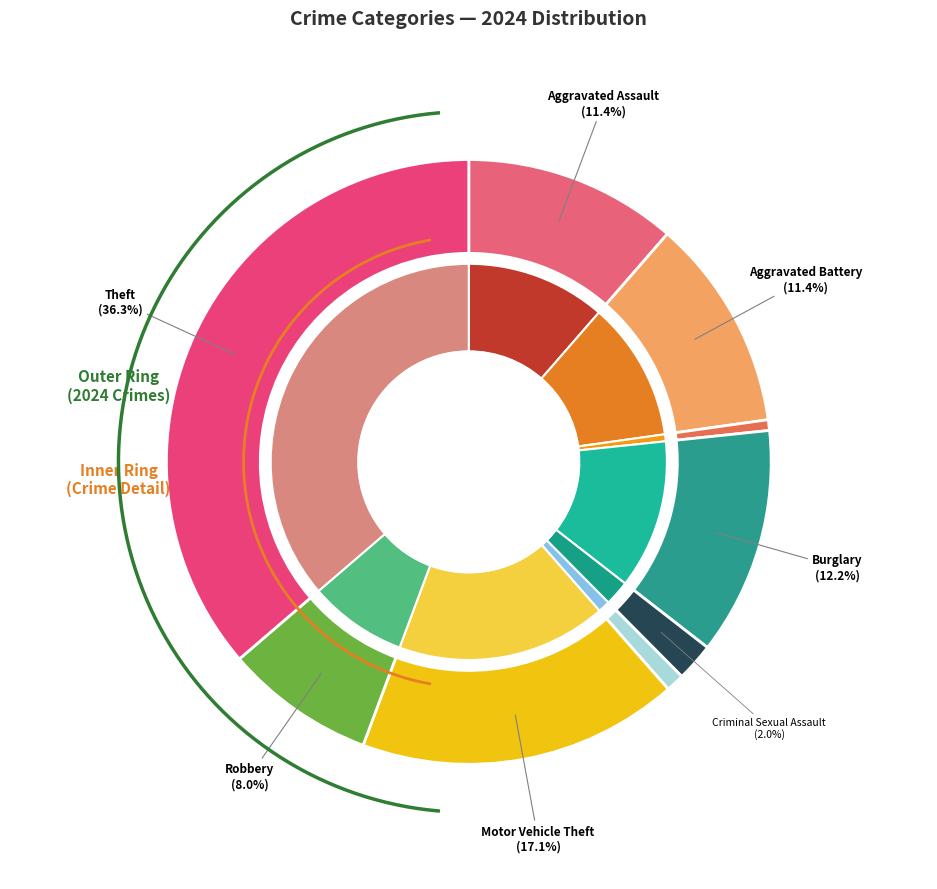

To the nearest percent, what is the average slice percentage?

11%